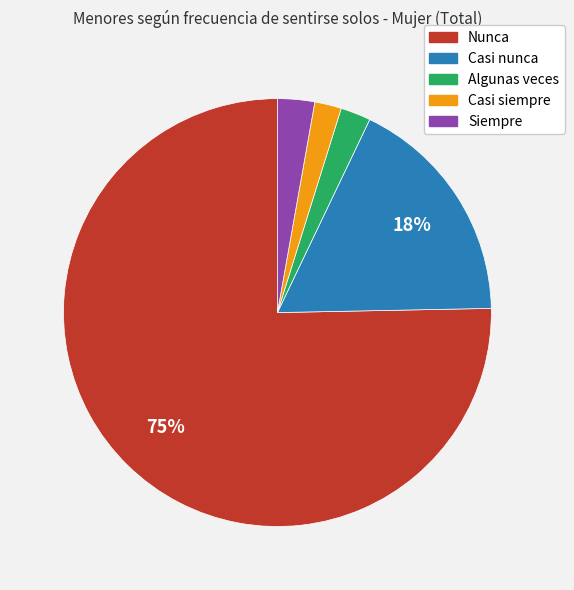

True or false: Nunca accounts for 69% of the total.

False